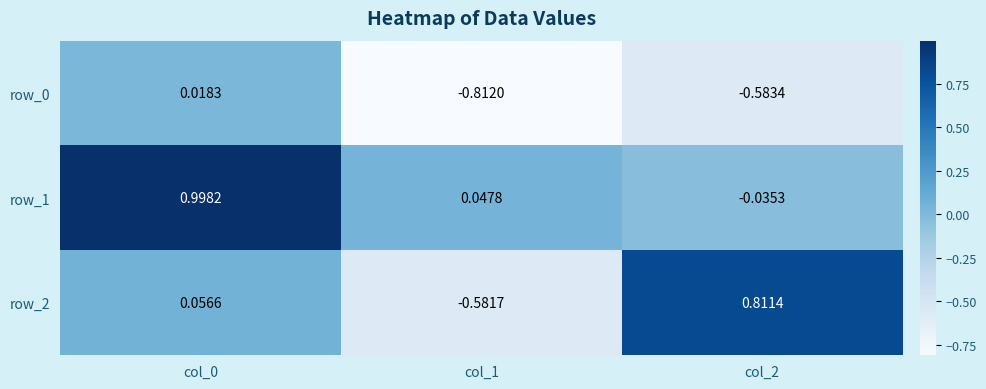

How many values in row_2 are below zero?

1